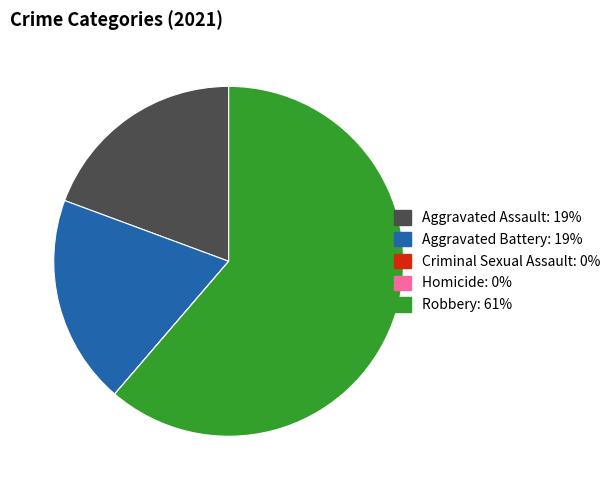

What is the largest slice in the pie chart?

Robbery